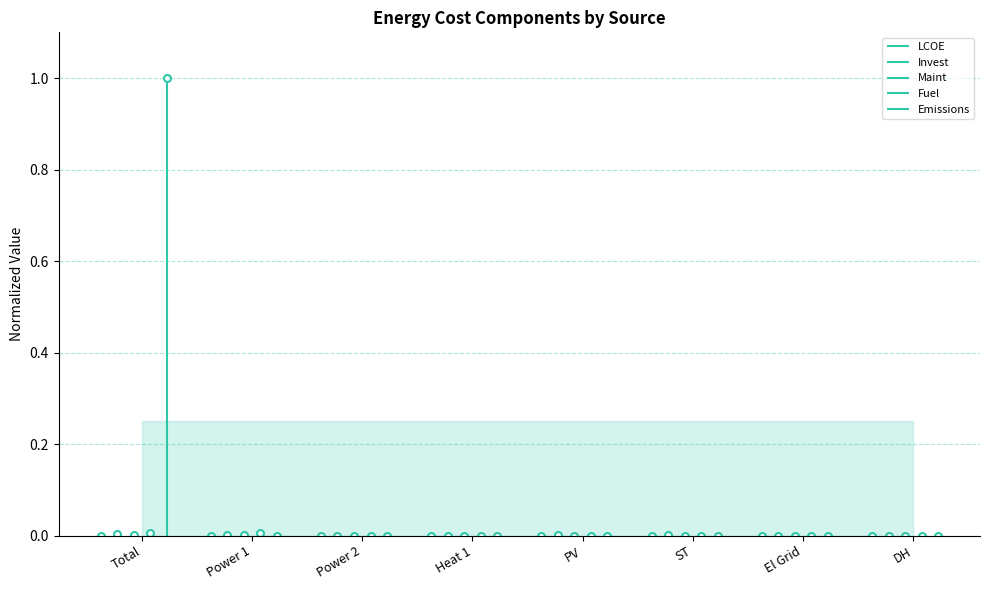

Reading right to left, transcribe all the data shown in this chart.

LCOE: 0.0	0.0	0.0	0.0	0.0	0.0	0.0	0.0
Invest: 0.0	0.0	0.0	0.0	0.0	0.0	0.0	0.0
Maint: 0.0	0.0	0.0	0.0	0.0	0.0	0.0	0.0
Fuel: 0.0	0.0	0.0	0.0	0.0	0.0	0.0	0.0
Emissions: 0.0	0.0	0.0	0.0	0.0	0.0	0.0	1.0